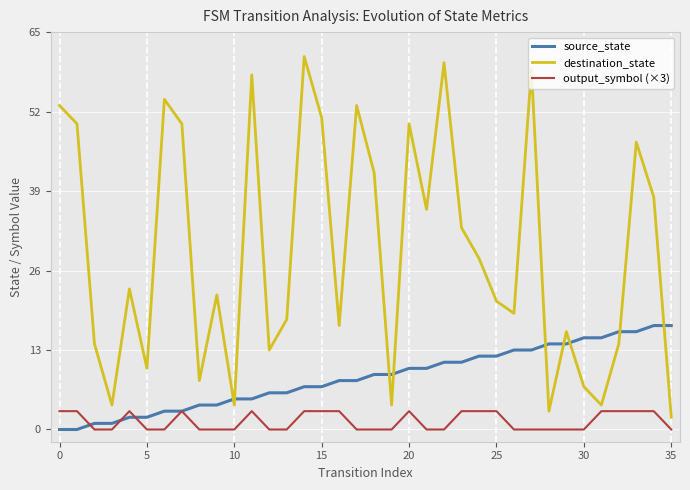

Reading left to right, extract all data points from this chart.

source_state: 0	0	1	1	2	2	3	3	4	4	5	5	6	6	7	7	8	8	9	9	10	10	11	11	12	12	13	13	14	14	15	15	16	16	17	17
destination_state: 53	50	14	4	23	10	54	50	8	22	4	58	13	18	61	51	17	53	42	4	50	36	60	33	28	21	19	59	3	16	7	4	14	47	38	2
output_symbol (×3): 3	3	0	0	3	0	0	3	0	0	0	3	0	0	3	3	3	0	0	0	3	0	0	3	3	3	0	0	0	0	0	3	3	3	3	0